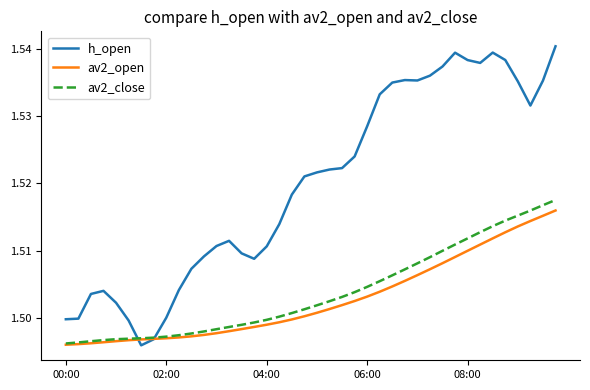

True or false: h_open and av2_open cross at least once.

True